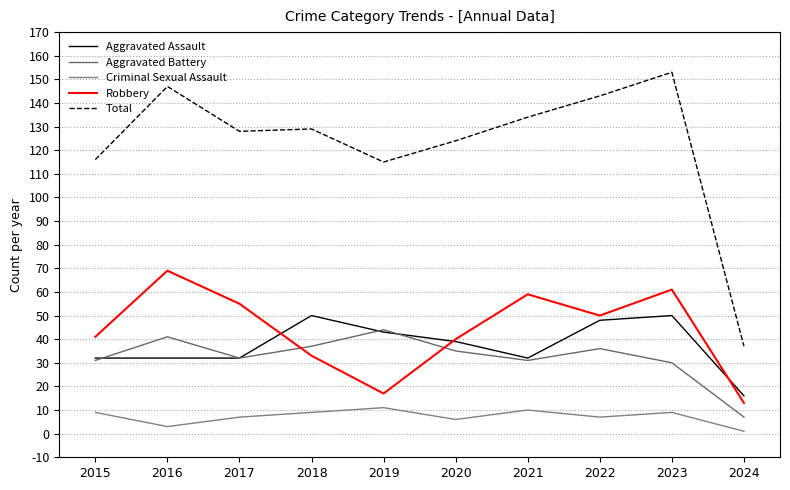

Where does the Aggravated Assault series first go above 39?

2018